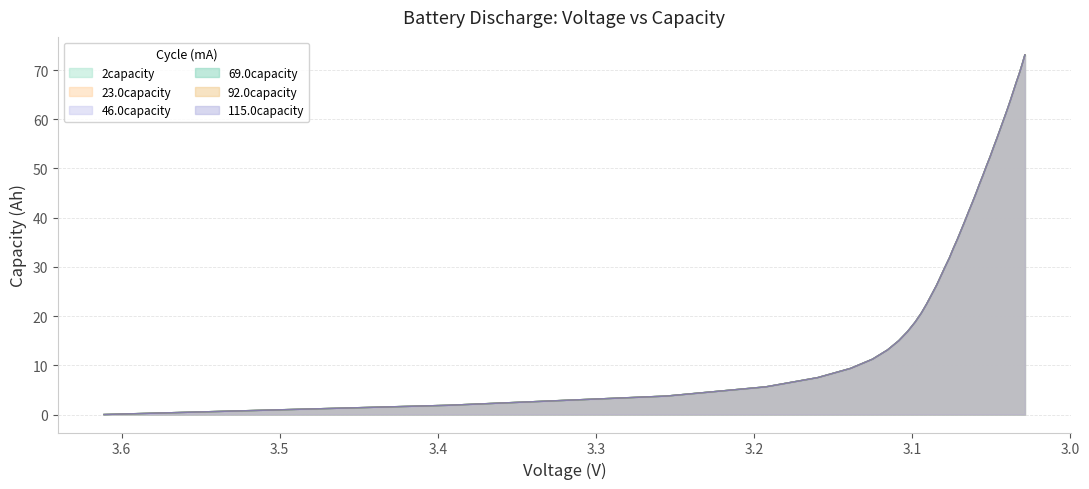

True or false: 2capacity has more than 2 points higher than both neighbors.

False